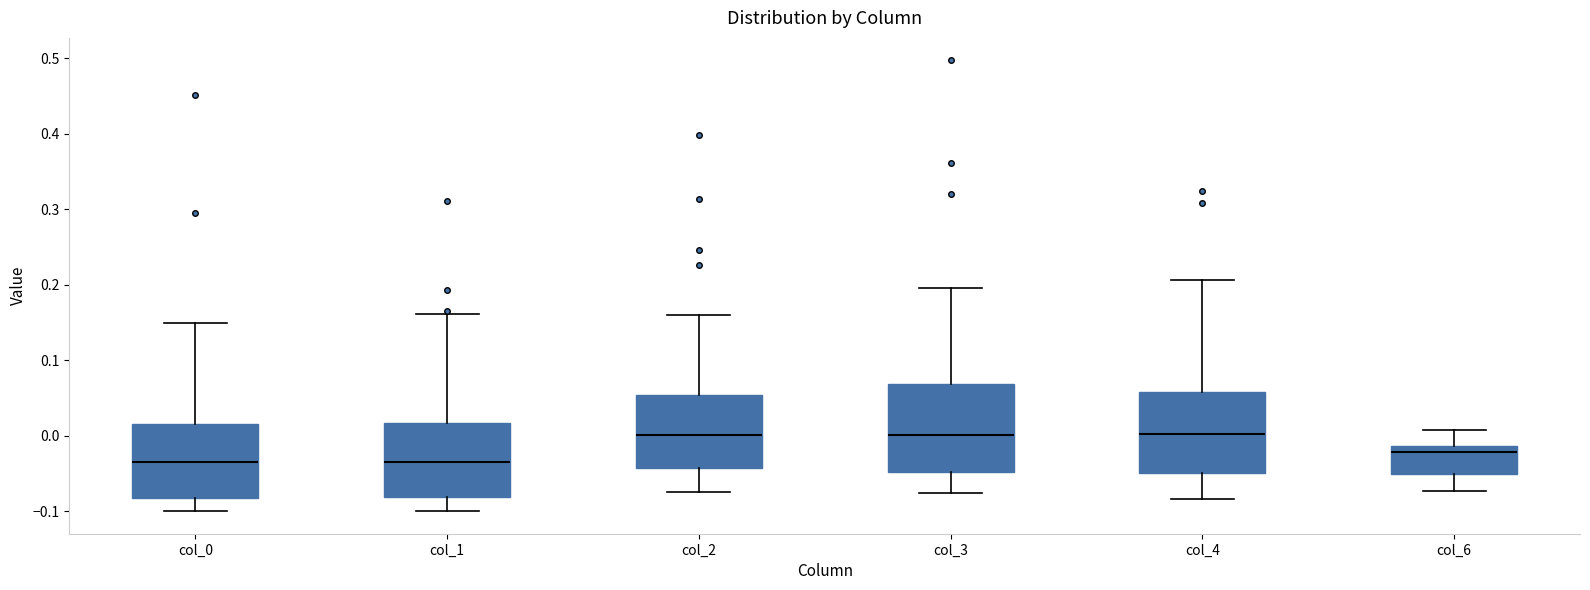

Reading left to right, transcribe this box plot: for each box, give where its median line is, the range the box spans, and where its two whiskers end, as read against the y-axis. The values are not printed on the chart, so give them approximately, as read against the axis.

col_0: median -0.03, box -0.08 to 0.02, whiskers -0.10 to 0.15
col_1: median -0.03, box -0.08 to 0.02, whiskers -0.10 to 0.16
col_2: median 0.00, box -0.04 to 0.05, whiskers -0.07 to 0.16
col_3: median 0.00, box -0.05 to 0.07, whiskers -0.08 to 0.20
col_4: median 0.00, box -0.05 to 0.06, whiskers -0.08 to 0.21
col_6: median -0.02, box -0.05 to -0.01, whiskers -0.07 to 0.01